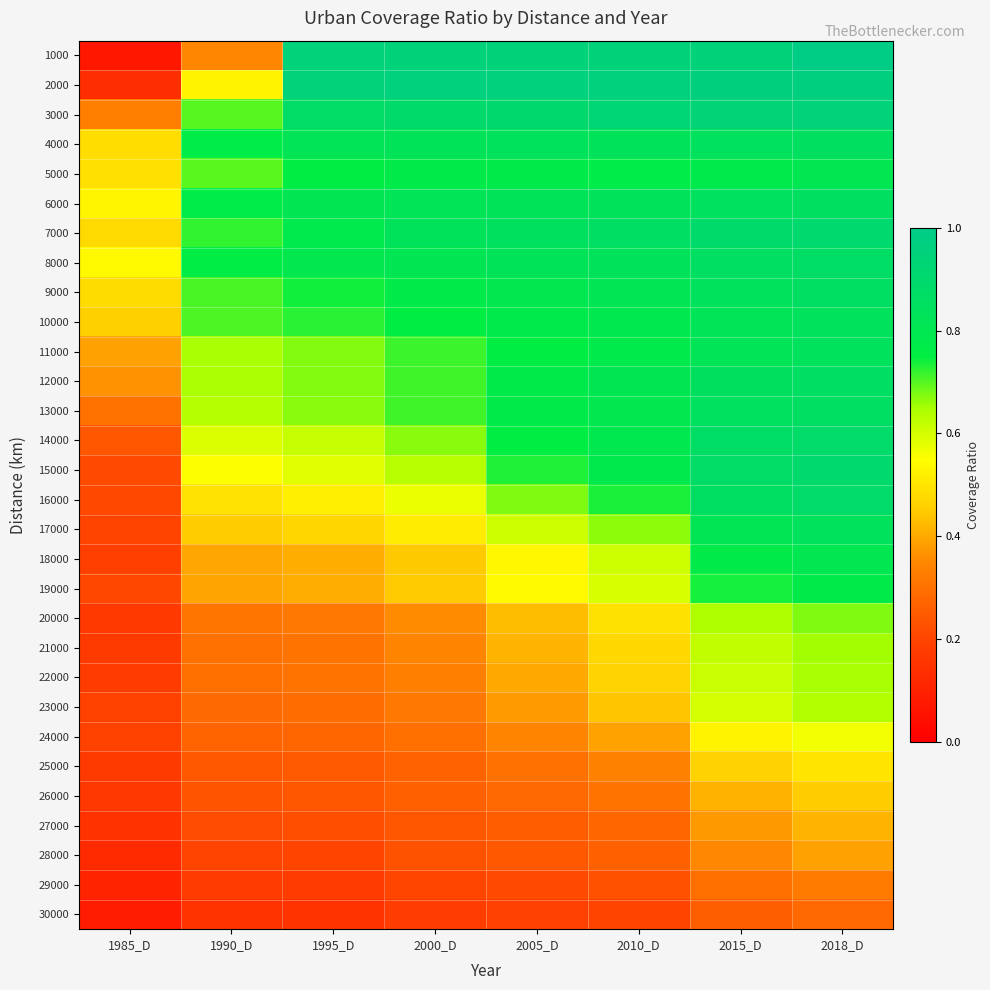

What is the difference between the highest and lowest values at 1995_D?

0.8